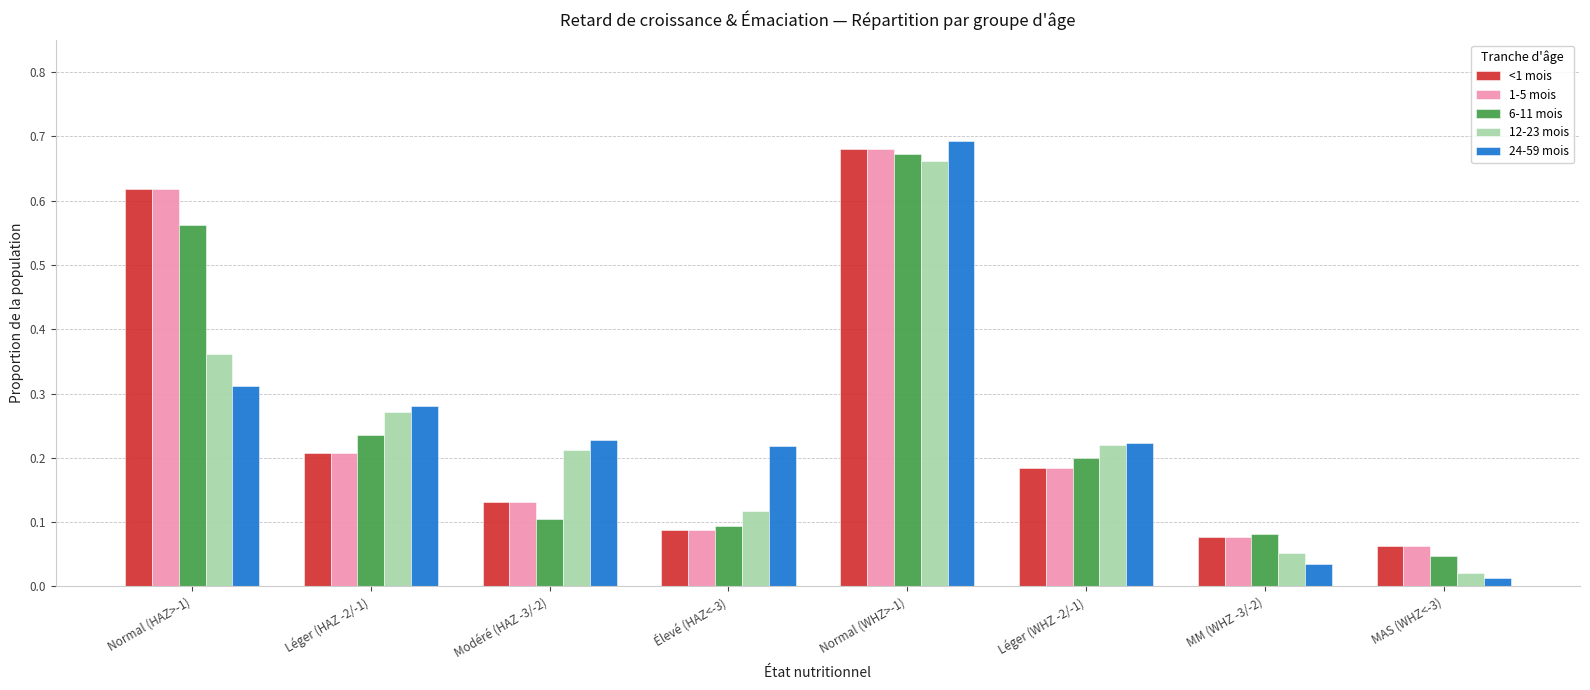

Which label corresponds to the smallest value in the chart?

MAS (WHZ<-3)